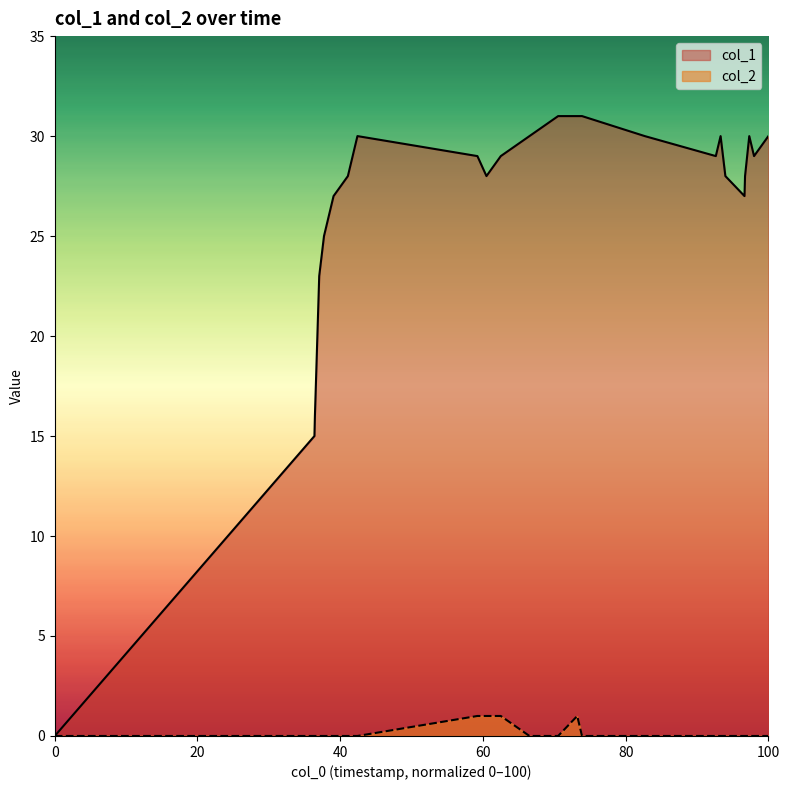

Count the number of categories in the chart.

25